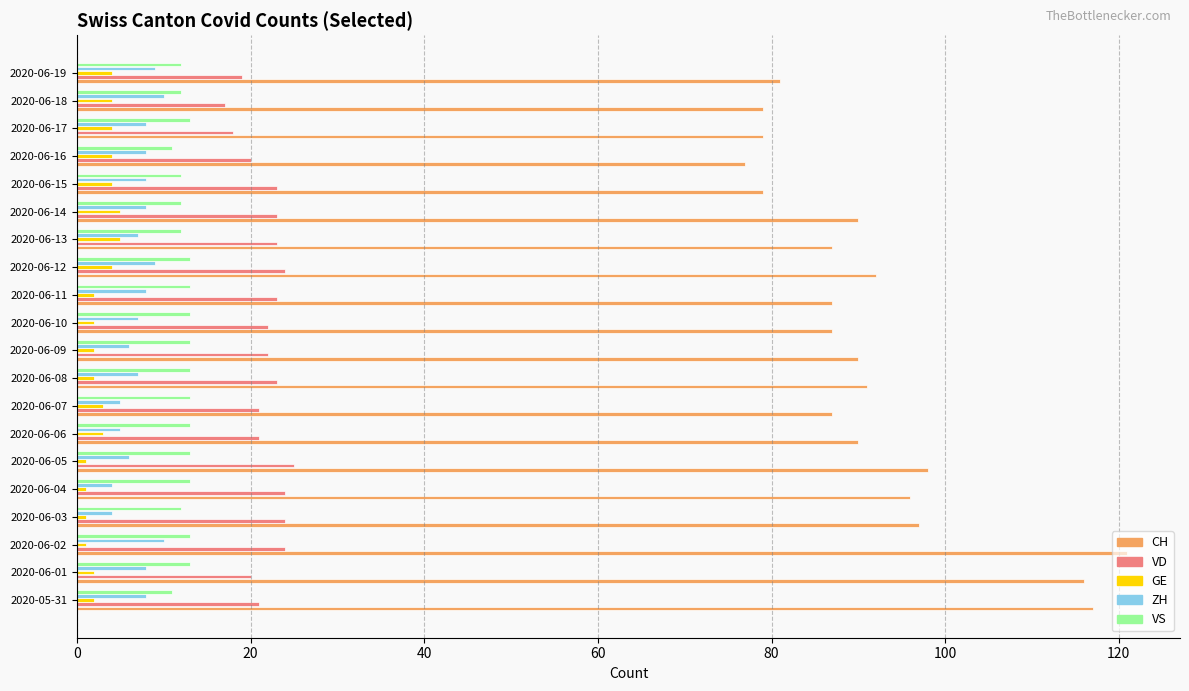

What is the difference between the highest and lowest values at 2020-06-14?

85